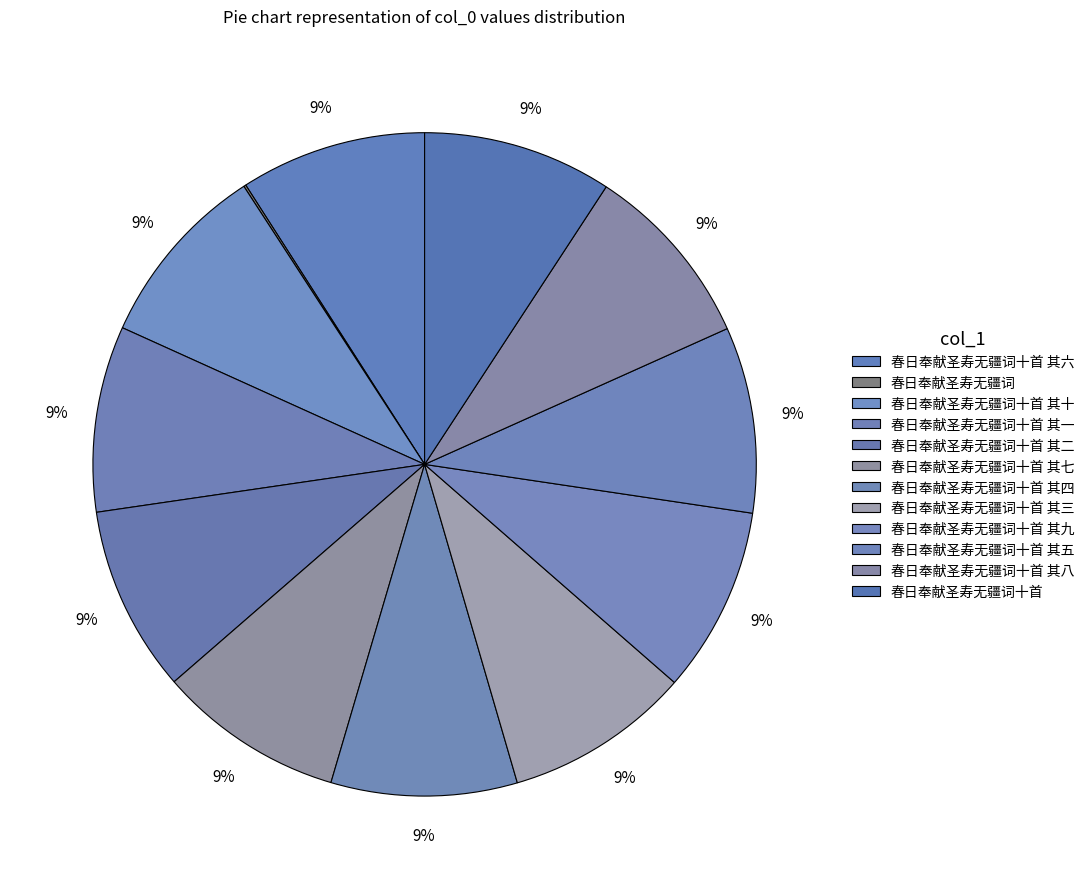

What is the smallest slice in the pie chart?

春日奉献圣寿无疆词